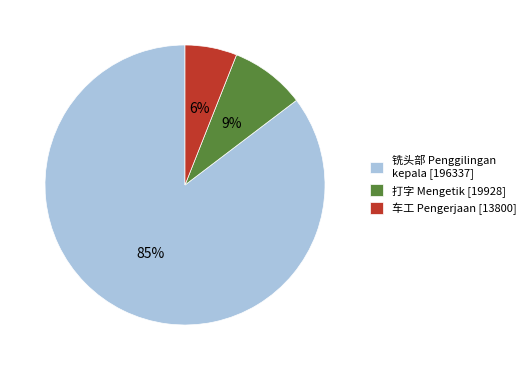

Which slice is the largest?

铣头部 Penggilingan kepala [196337]